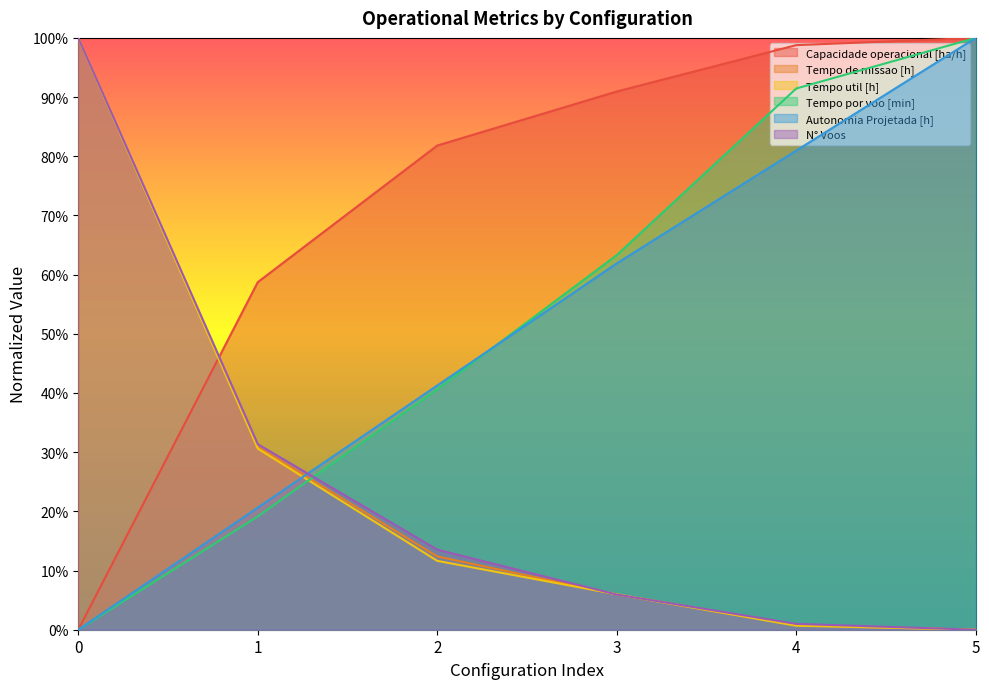

What is the difference between the highest and lowest values at 0?

1.0